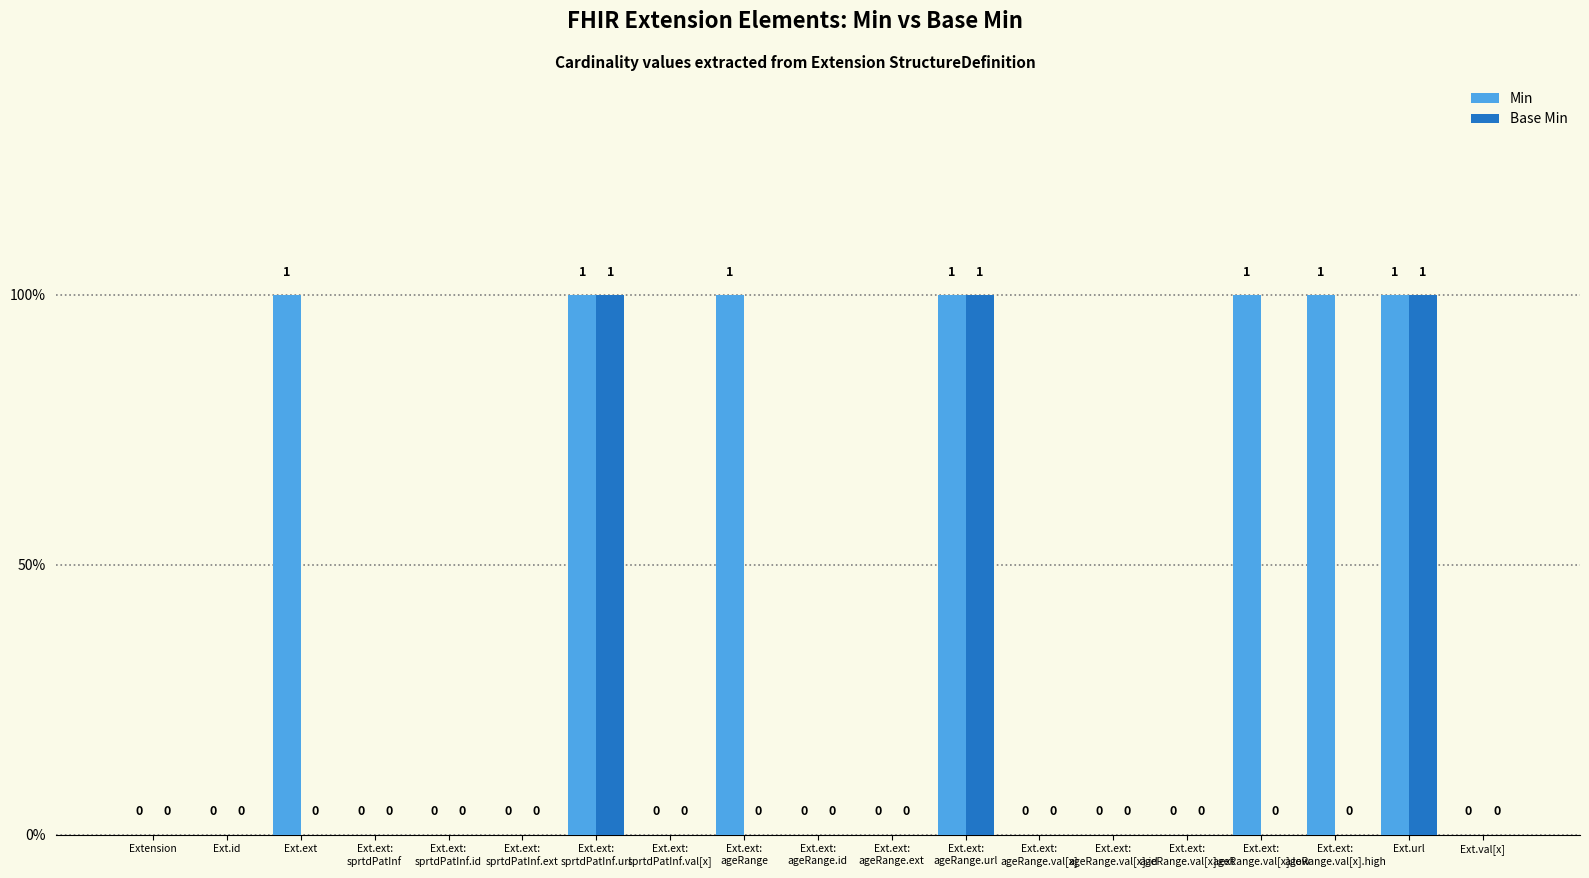

The value of Min at Ext.ext:
ageRange.val[x] is 0. True or false?

True